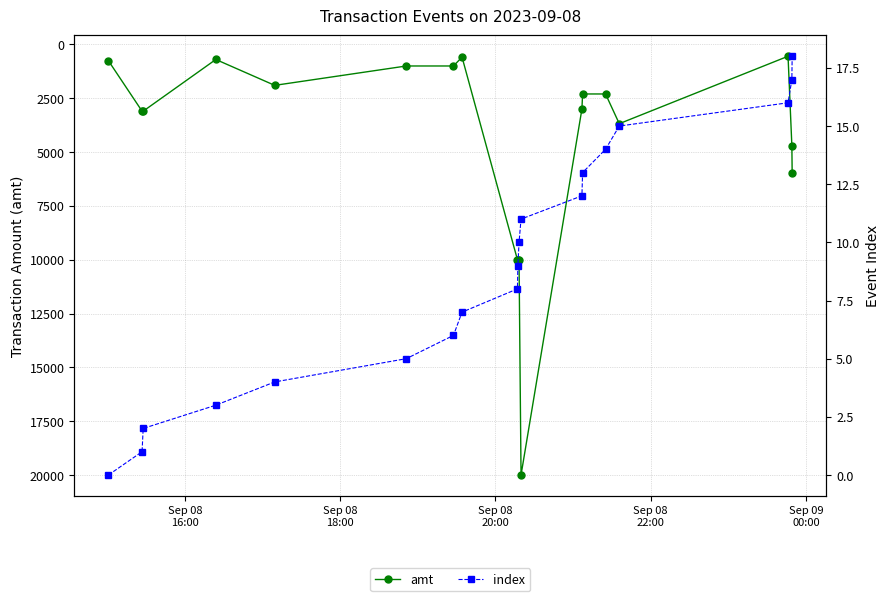

How many lines are shown in the chart?

2